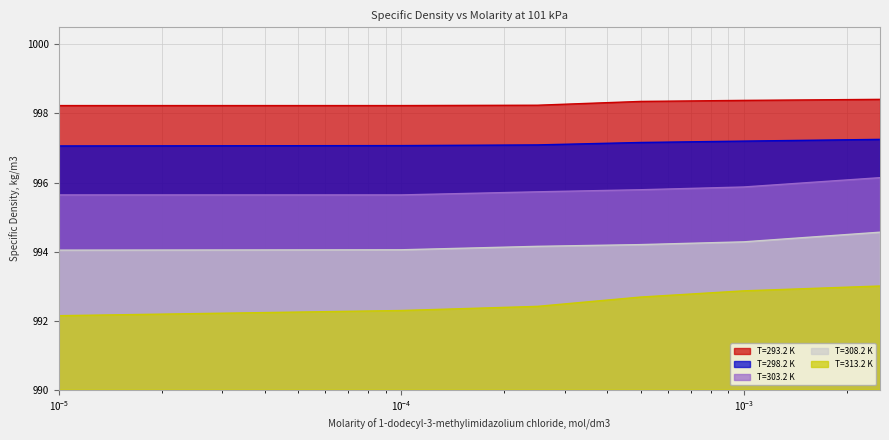

True or false: T=293.2 K and T=303.2 K cross at least once.

False